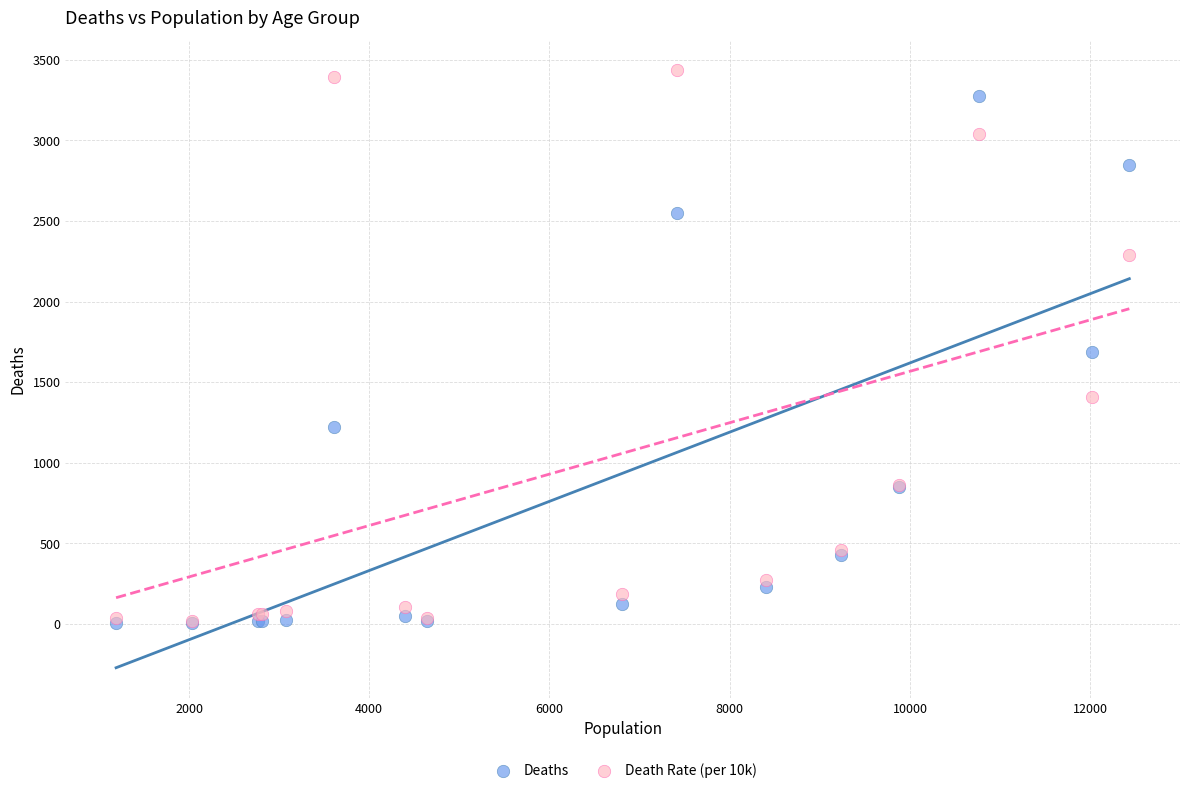

In the Deaths series, what Y value is closest to 1638?

1690.0